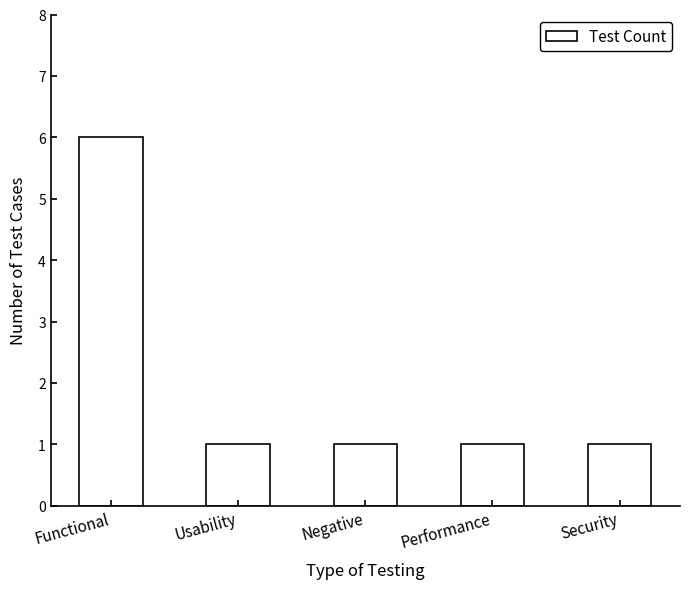

What is the average value?

2